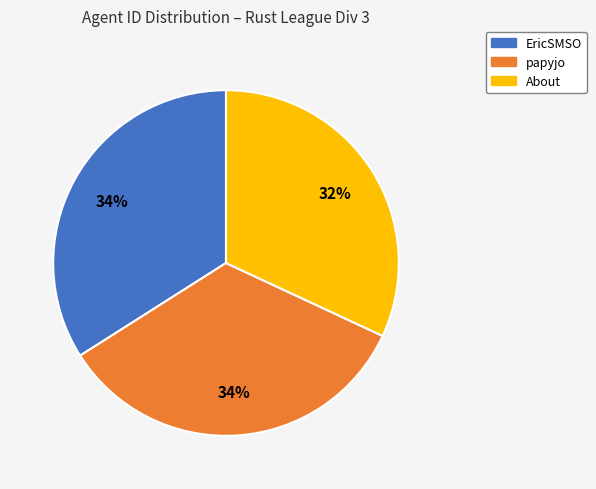

Between About and EricSMSO, which is larger?

EricSMSO